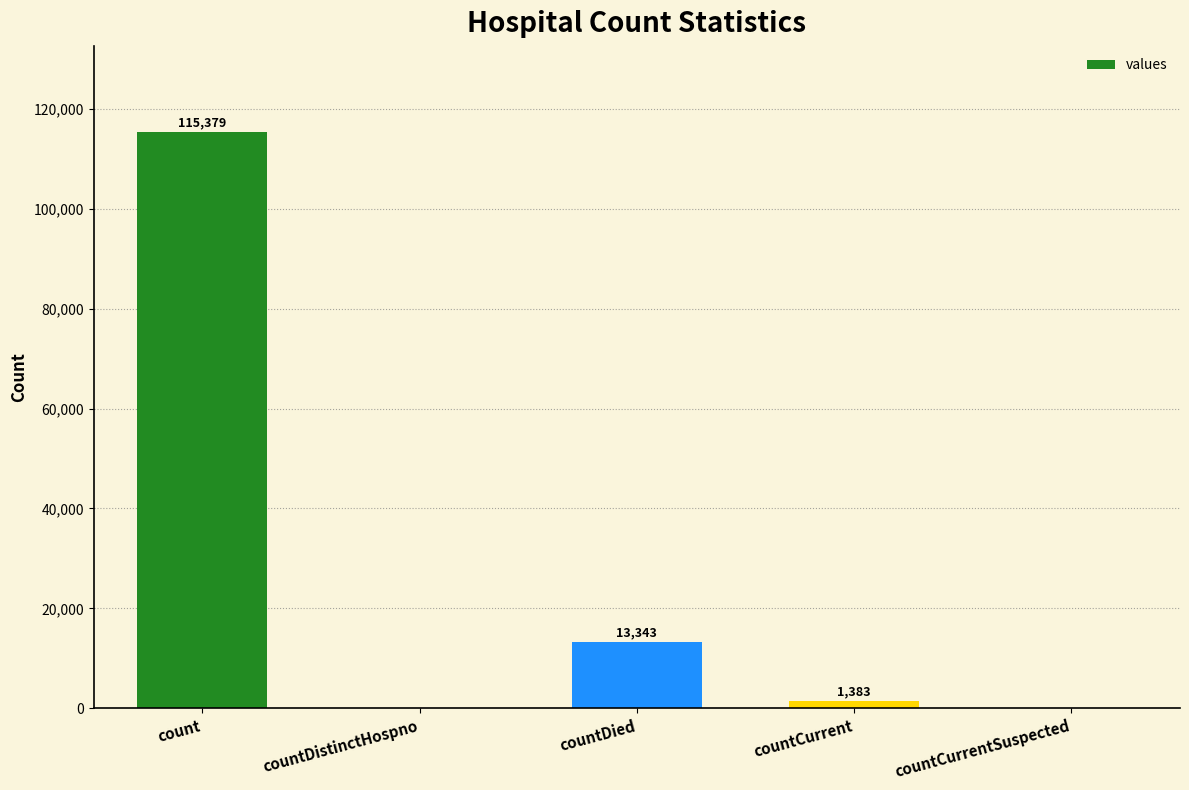

What is the change in value from countCurrent to countCurrentSuspected?

-1383